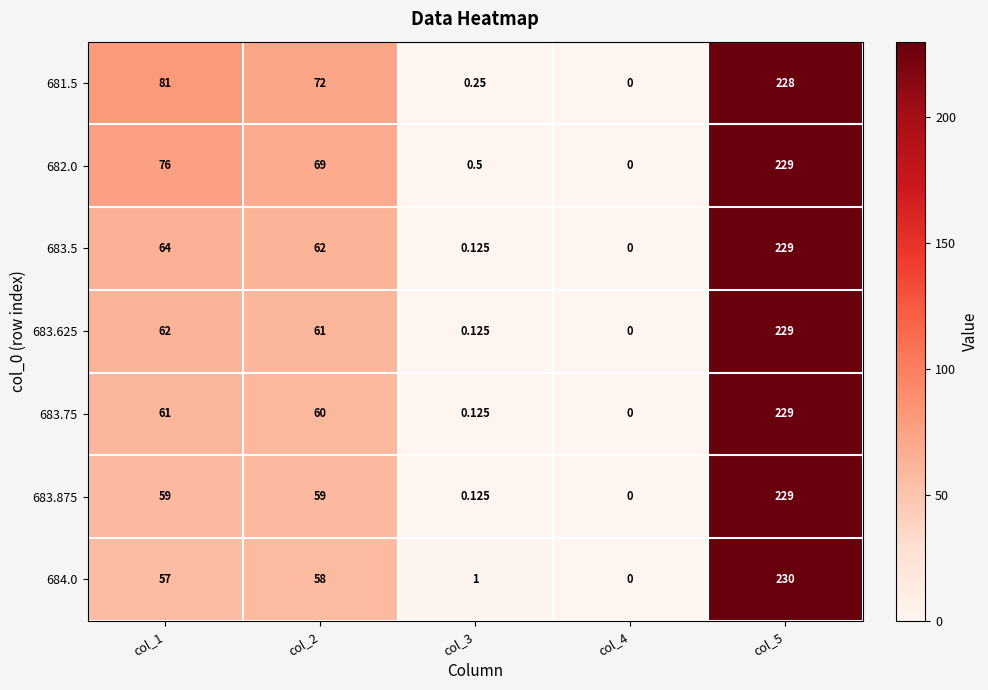

Is the value of 684.0 at col_3 greater than the value of 683.75 at col_2?

No